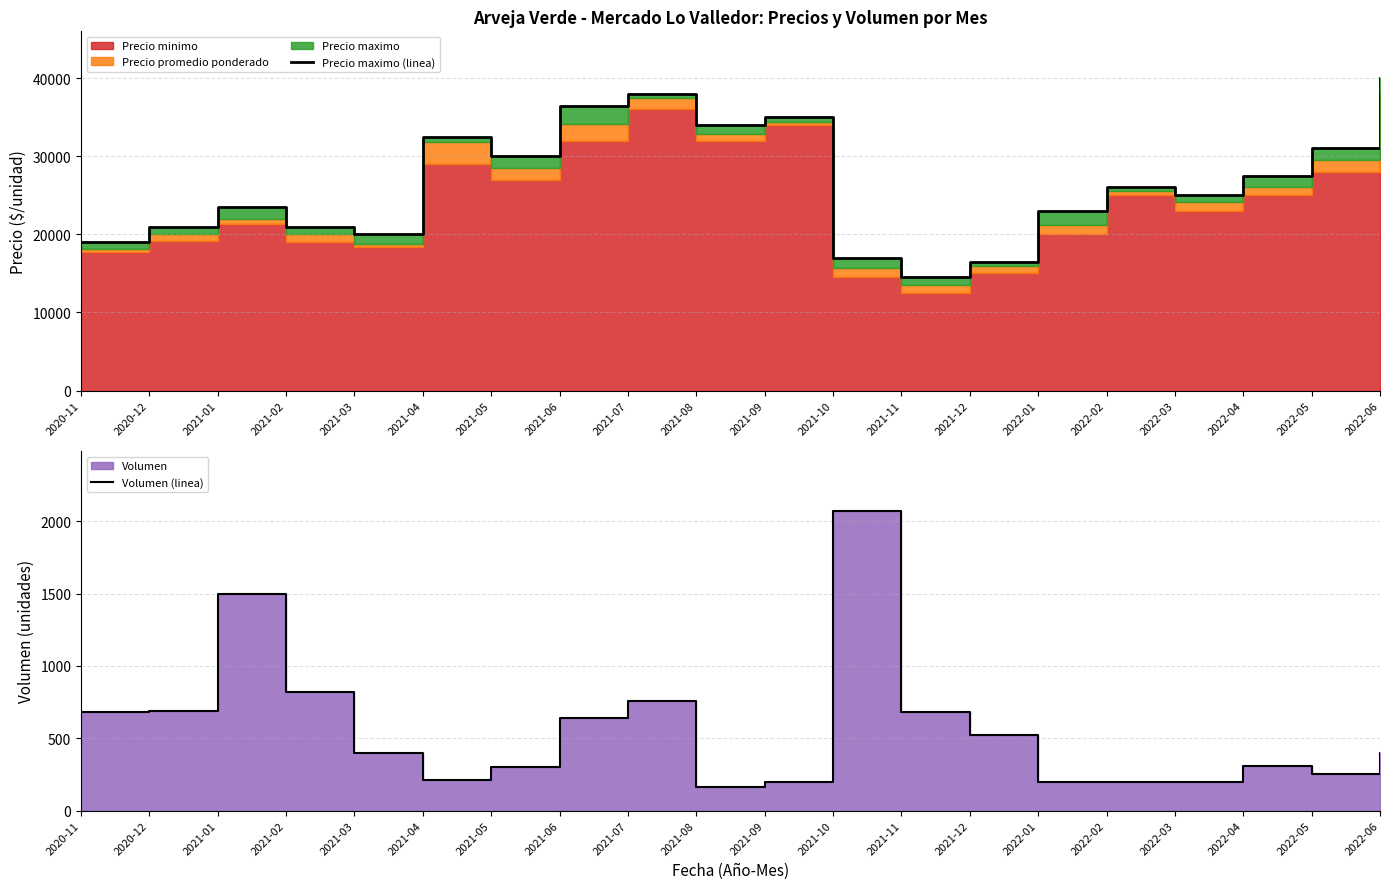

True or false: Precio maximo (linea) has a value of 21000 at 2020-12.

True